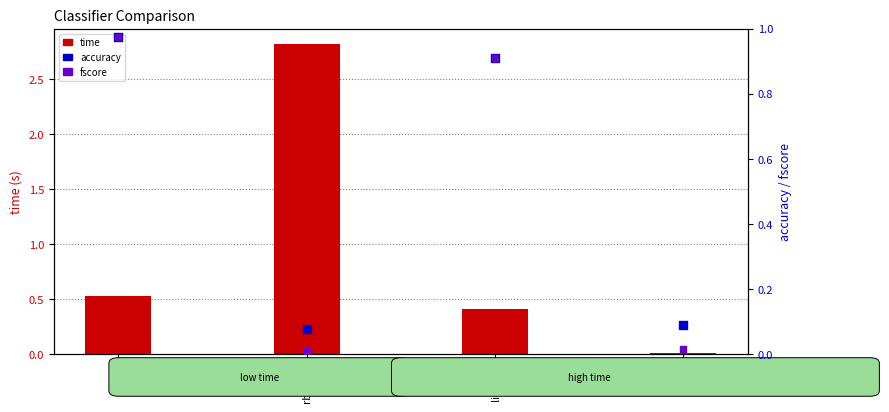

What is the total value across all series at rbf_svc?

2.9